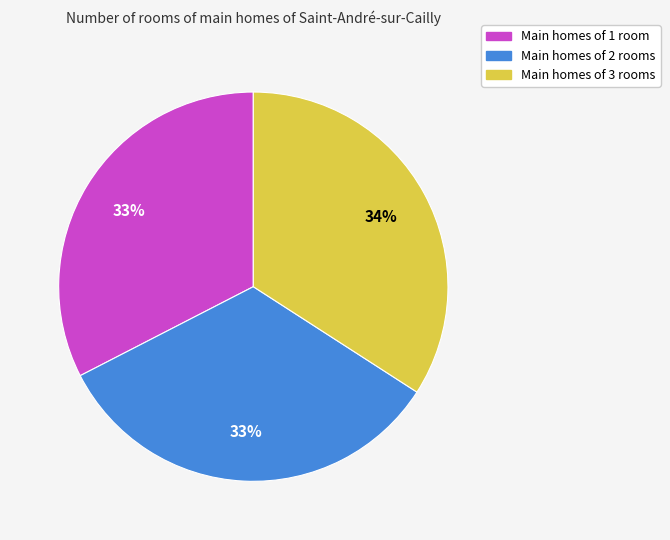

To the nearest percent, what is the average slice percentage?

33%